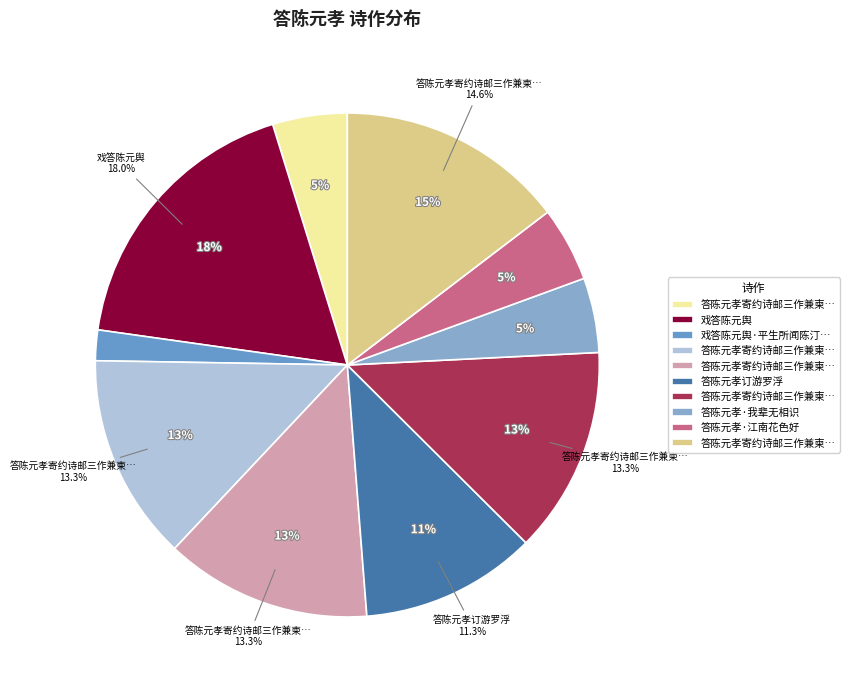

Is it true that 答陈元孝·江南花色好 is 5% of the pie?

True